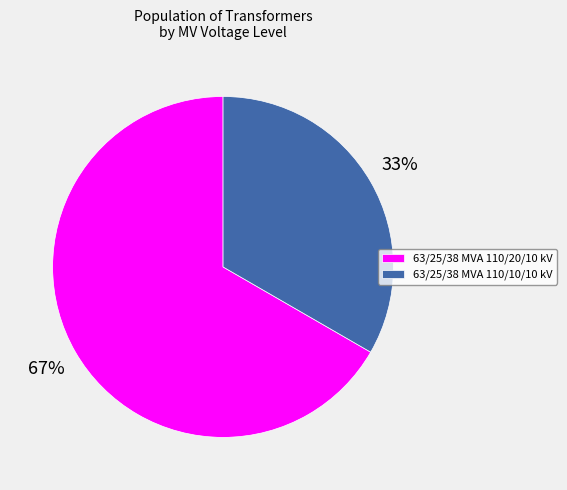

Approximately how many times larger is the value at 63/25/38 MVA 110/10/10 kV compared to 63/25/38 MVA 110/20/10 kV?

0.5